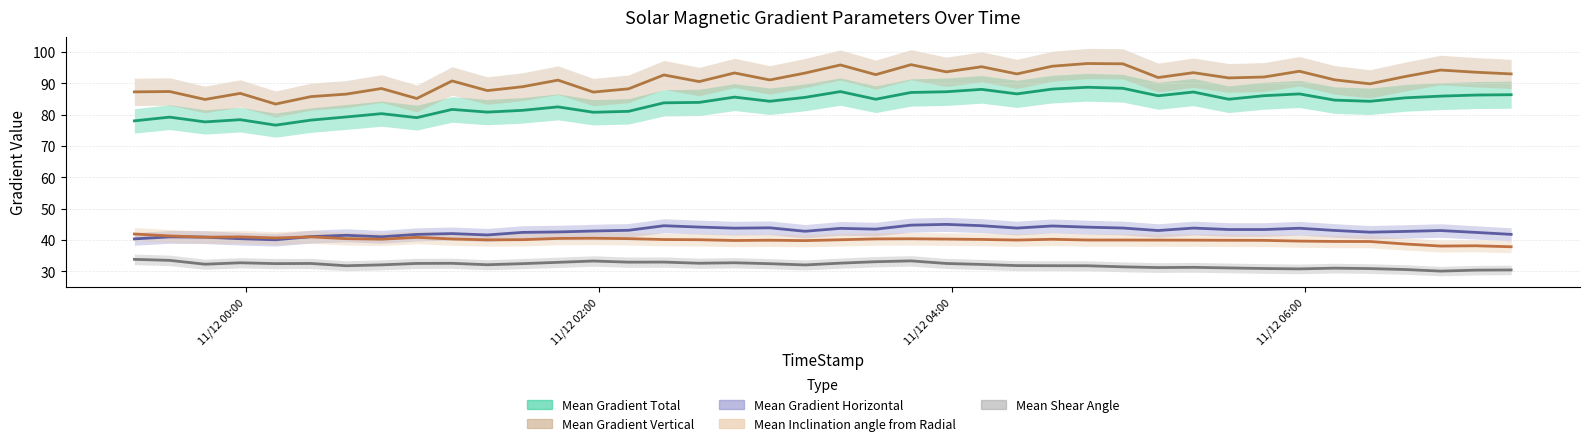

Between 2012/11/12 03:22 and 2012/11/12 06:34, which series saw the biggest shift?

Mean Gradient Vertical